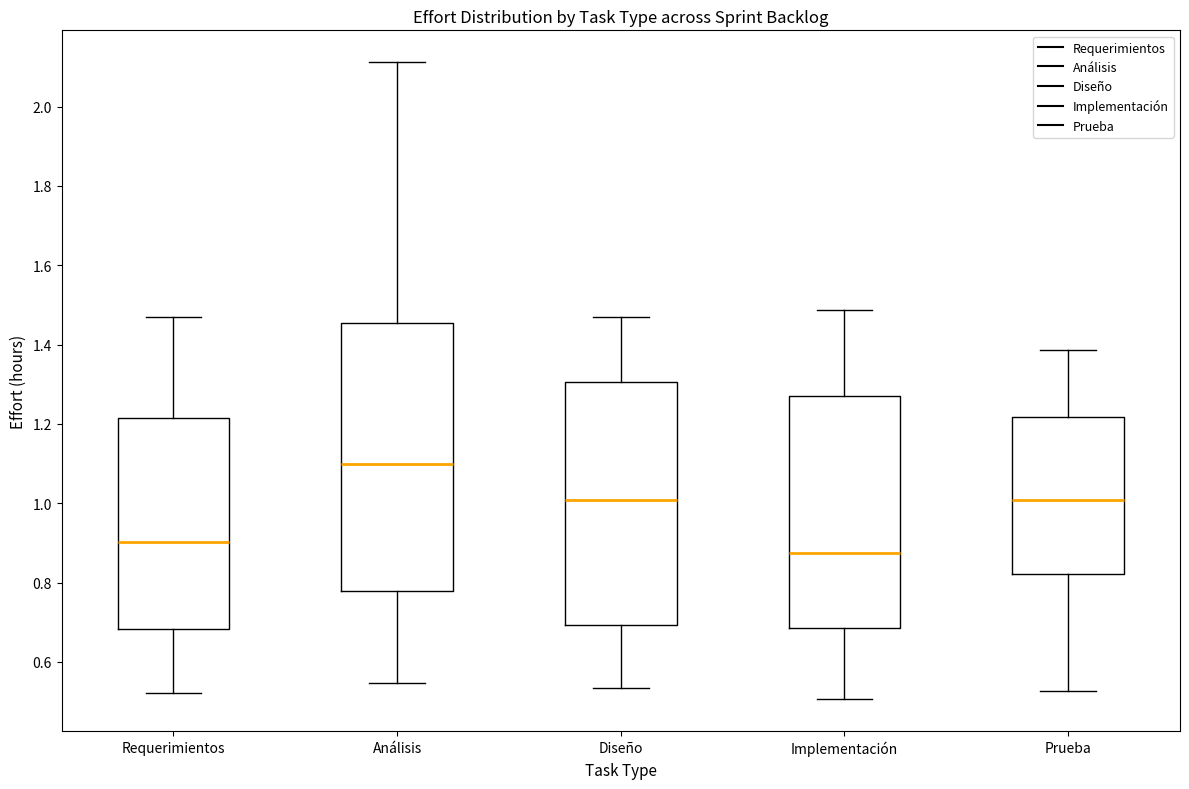

Which box is the tallest, from its lower edge to its upper edge?

Análisis